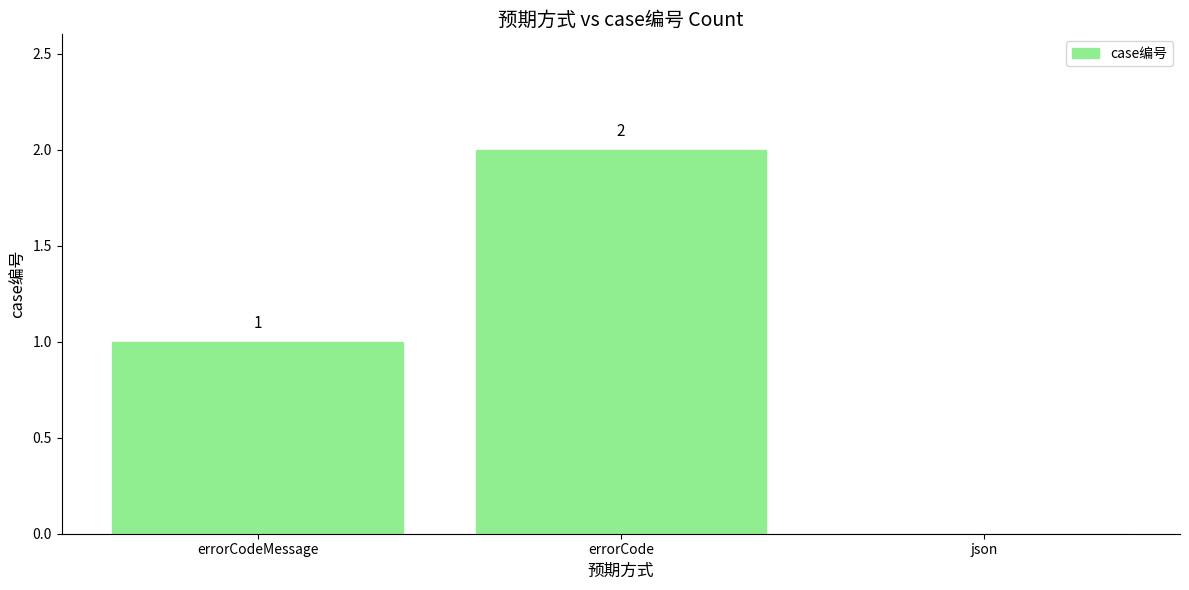

What is the sum of all values?

3